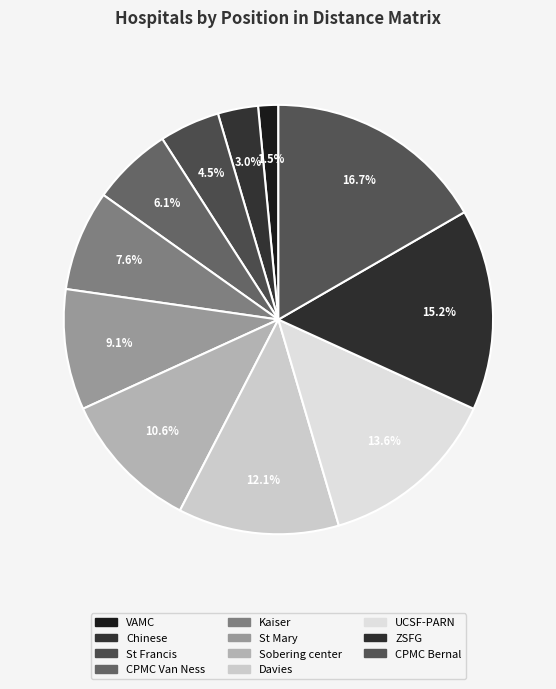

Does ZSFG represent more than half of the total?

No